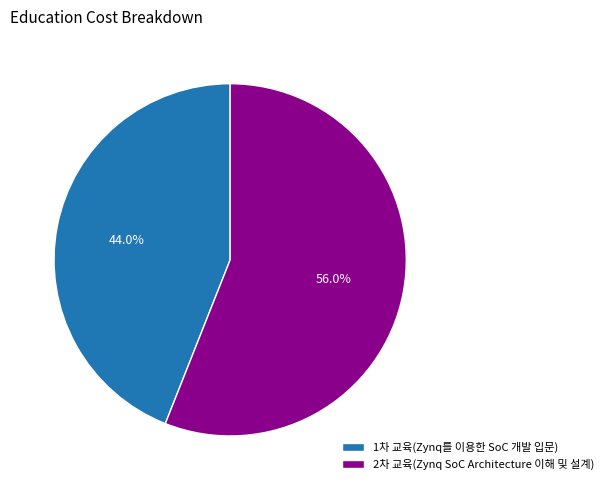

Rank the categories by value from highest to lowest.

2차 교육(Zynq SoC Architecture 이해 및 설계), 1차 교육(Zynq를 이용한 SoC 개발 입문)